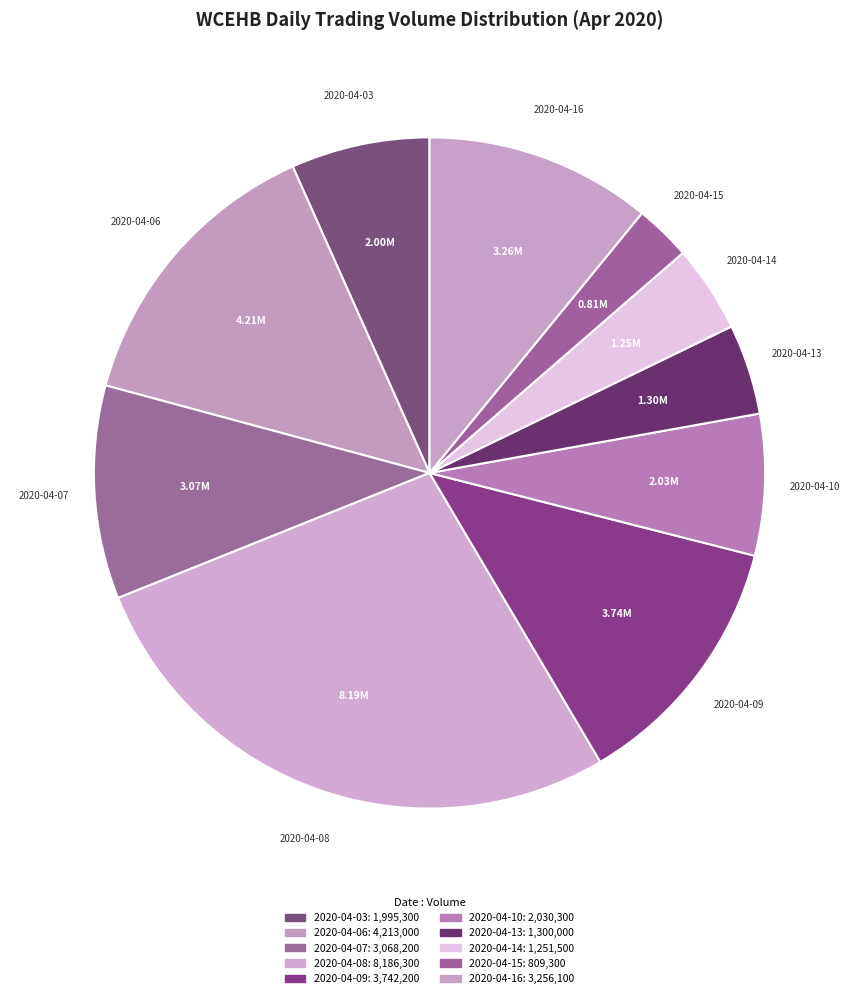

Do 2020-04-08 and 2020-04-14 together represent more than half of the pie?

No